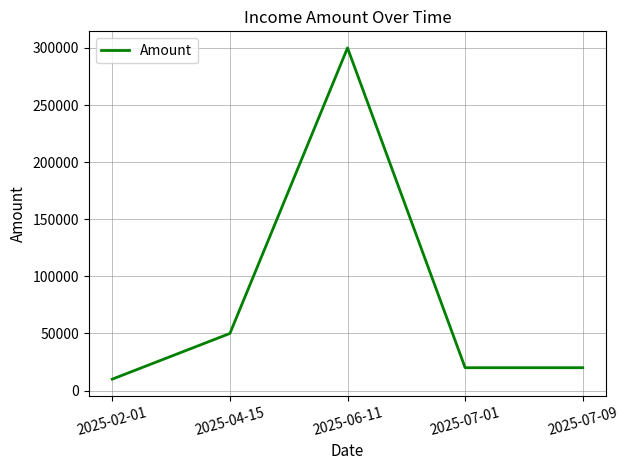

How many lines are shown in the chart?

1